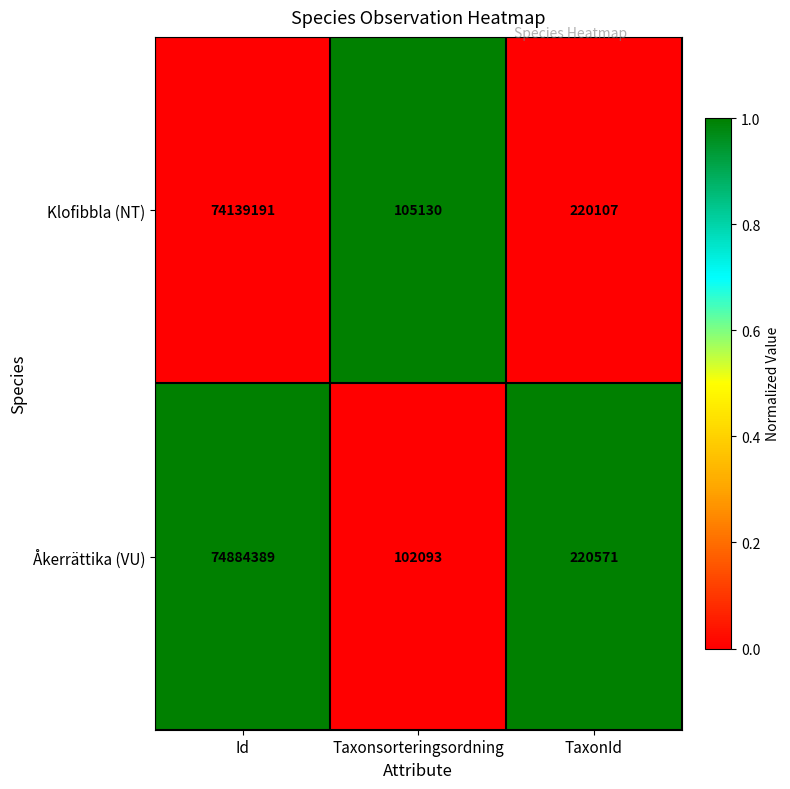

What is the minimum value shown in the chart?

102093